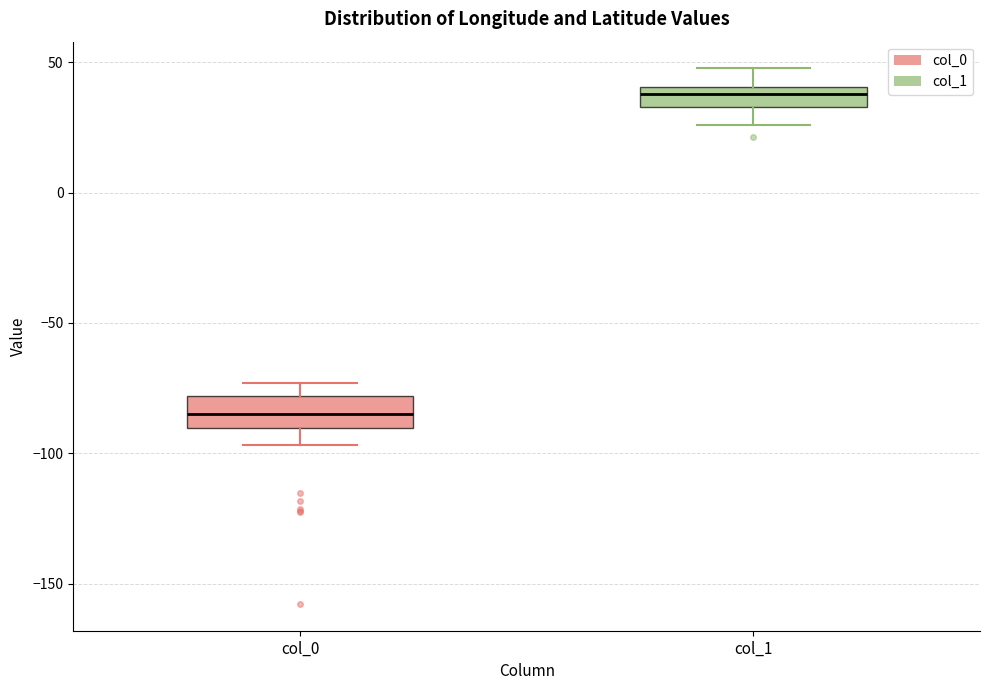

Where does the upper whisker of the box for col_0 end on the y-axis? The values are not printed on the chart, so give them approximately, as read against the axis.

-75